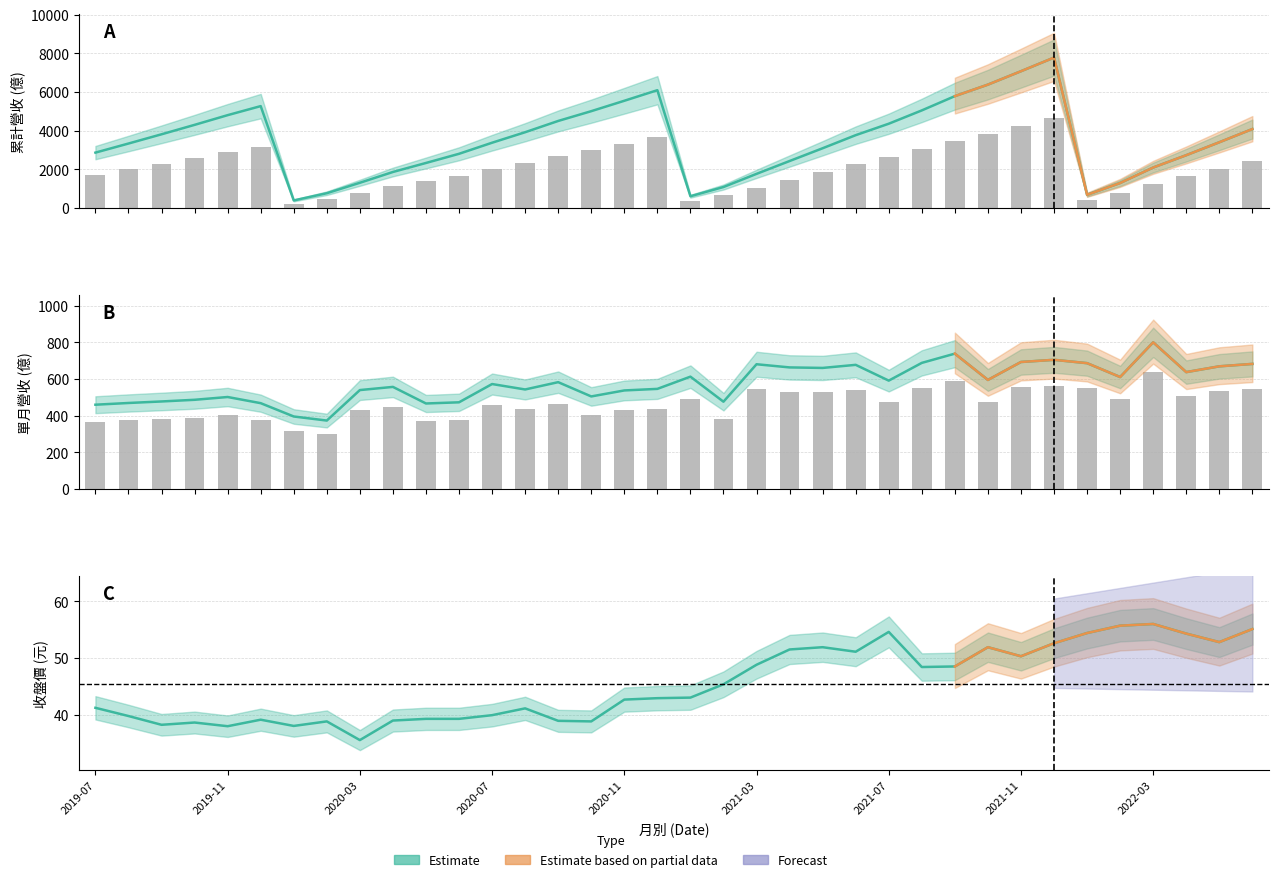

How many data points in 單月營收(億) are less than 583?

18